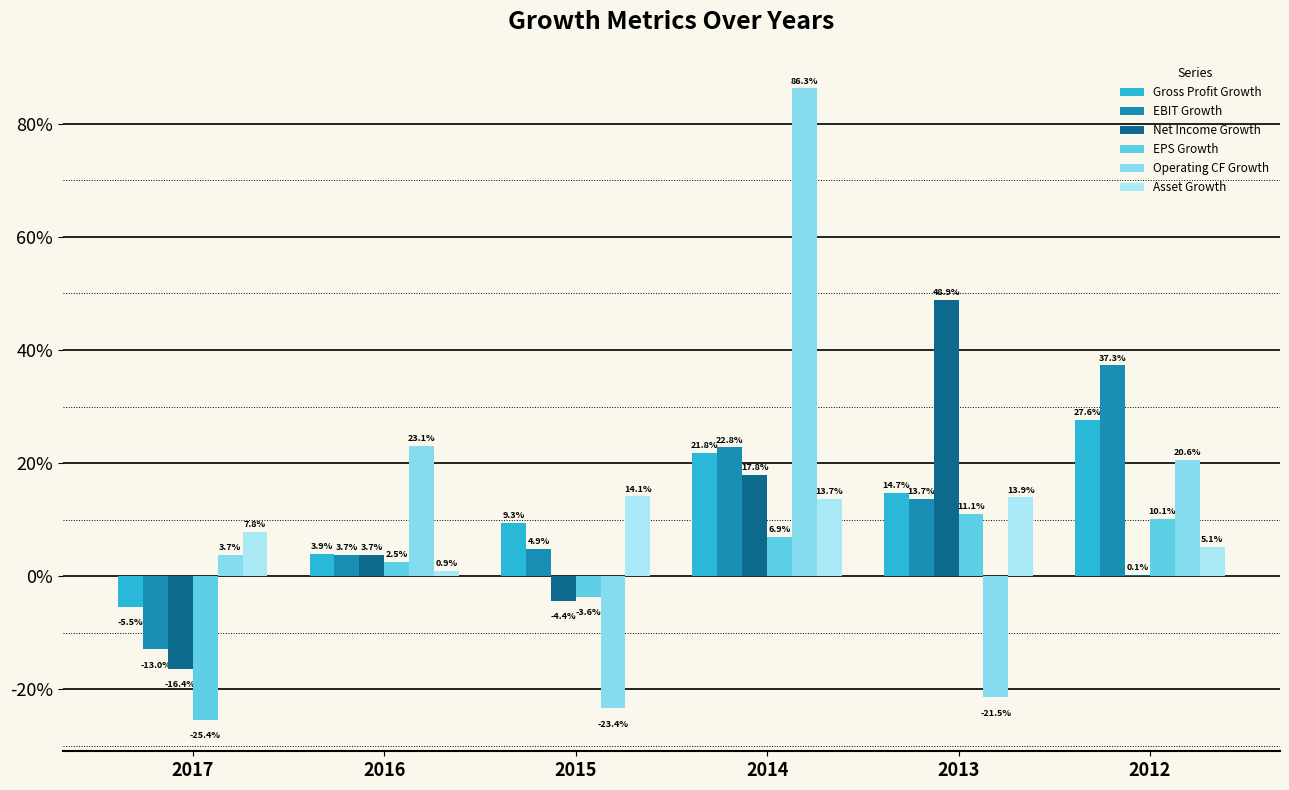

At which category does the chart reach its minimum across all series?

2017